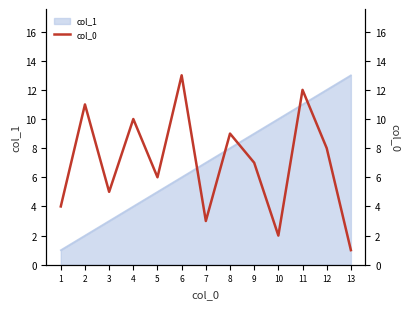

What is the change in value from 2 to 5?

-5